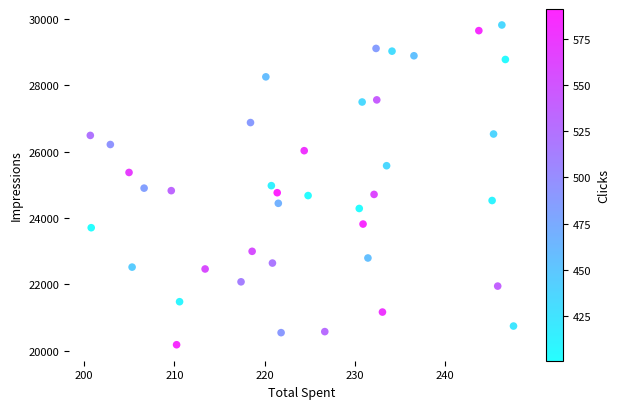

What is the range of Y values (max minus min)?

9631